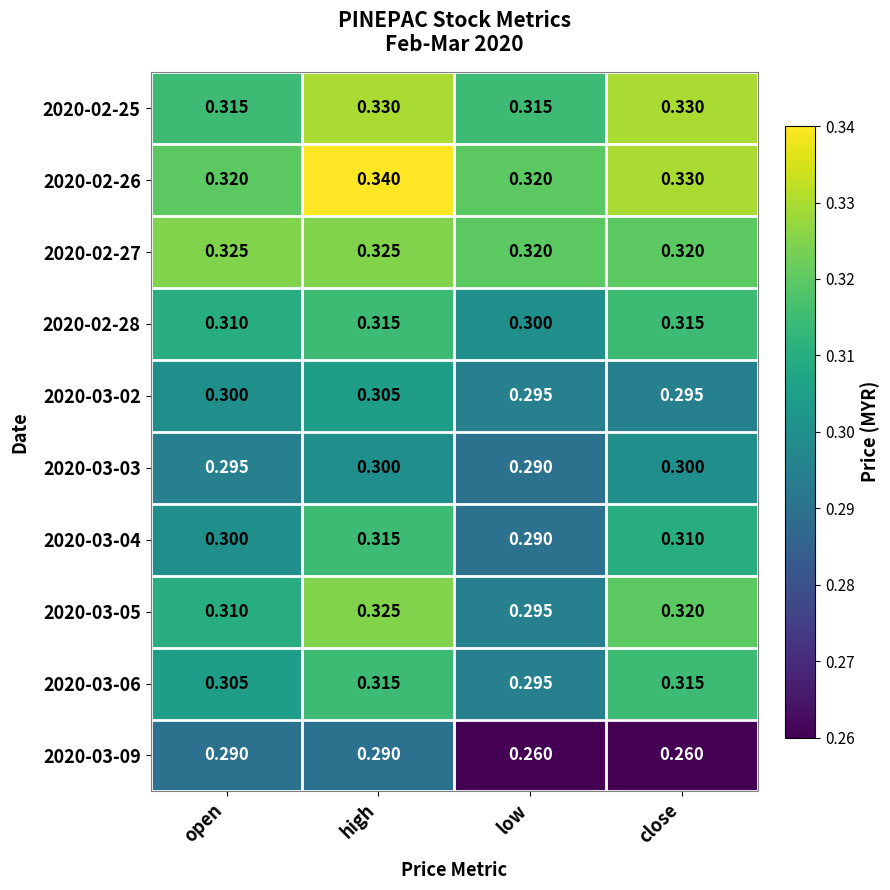

At which category is the sum across all series the highest?

high